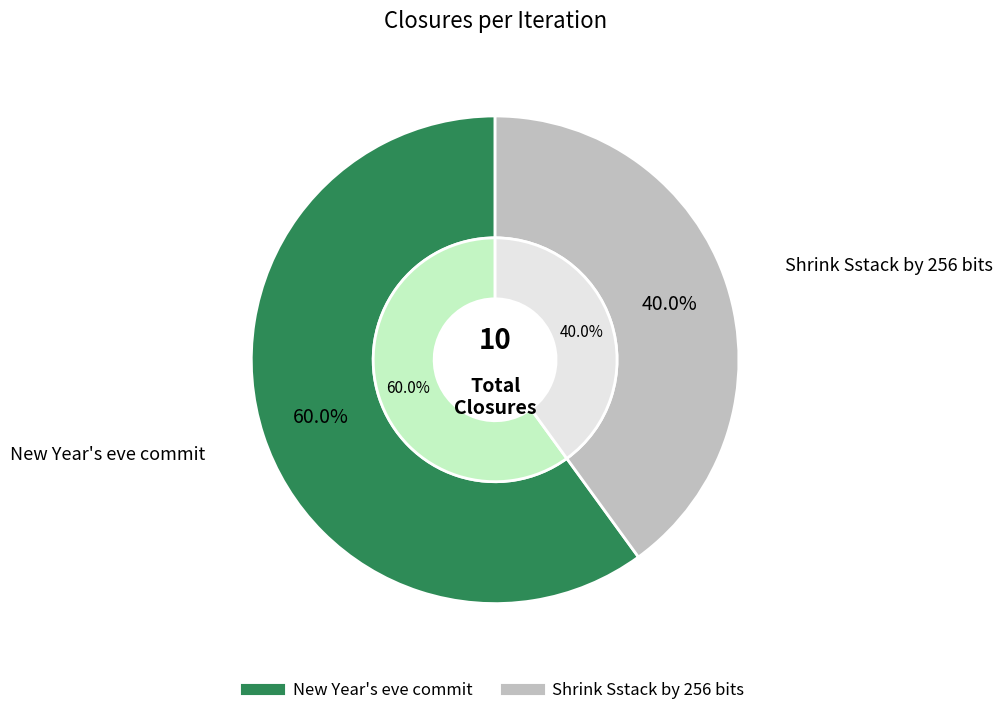

What is the largest slice in the pie chart?

New Year's eve commit